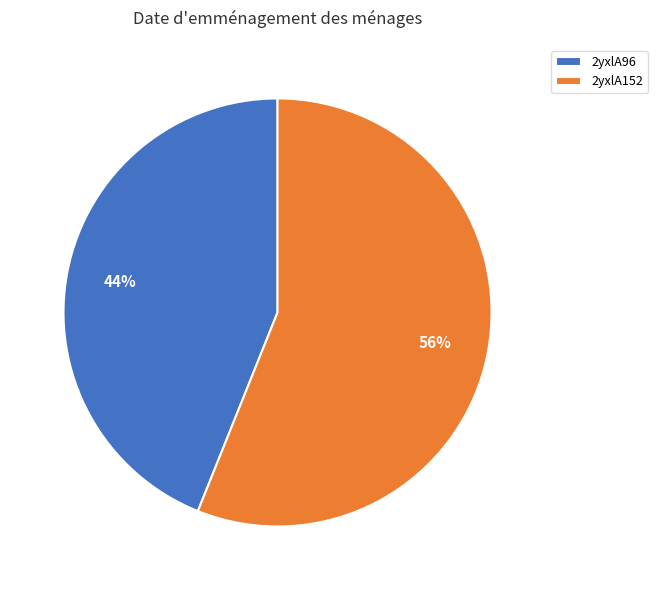

To the nearest percent, what percentage of the pie is 2yxlA96?

44%